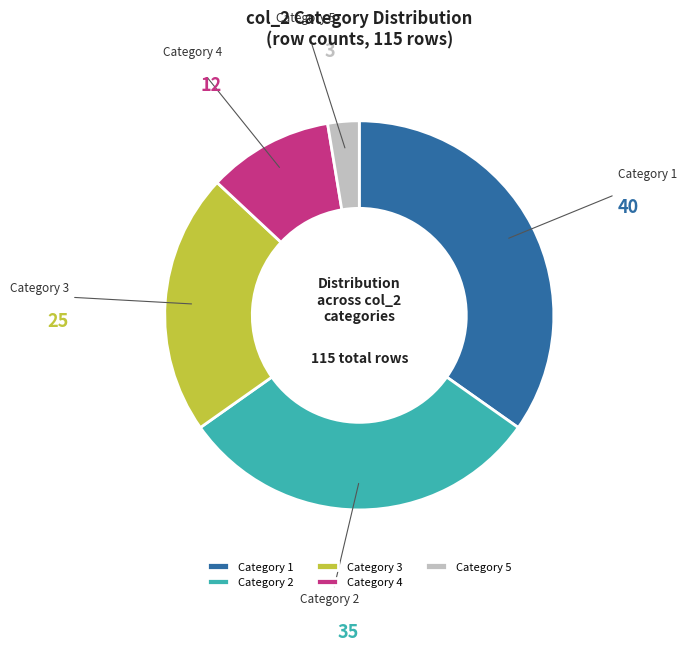

Combined, do Category 3 and Category 5 account for over 50%?

No